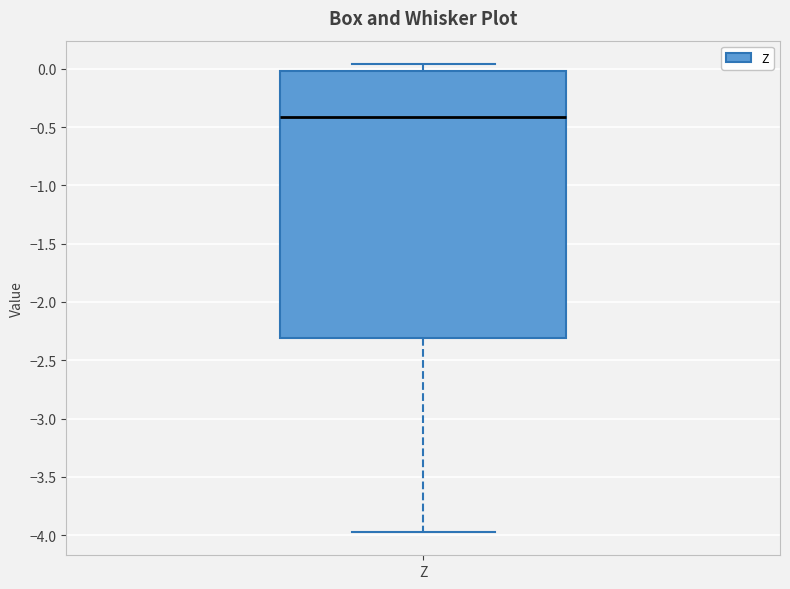

Where is the lower edge of the box for Z on the y-axis? The values are not printed on the chart, so give them approximately, as read against the axis.

-2.30